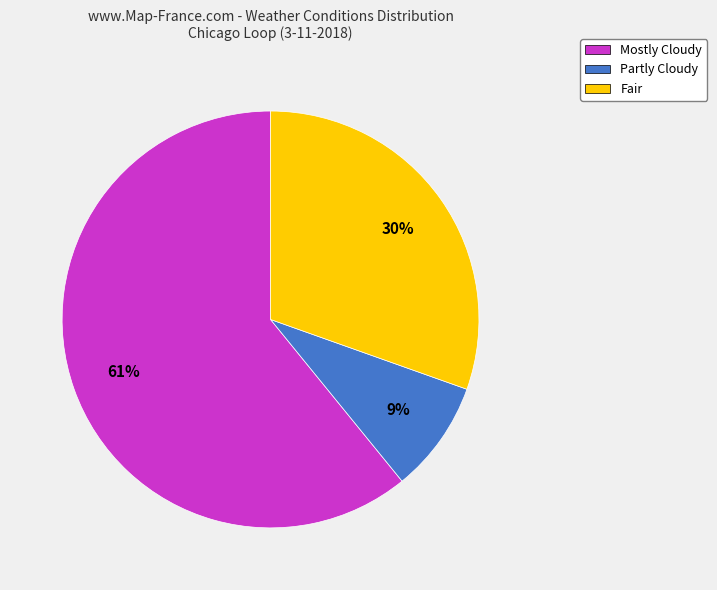

To the nearest percent, what is the difference between the largest and smallest slice percentages?

52%